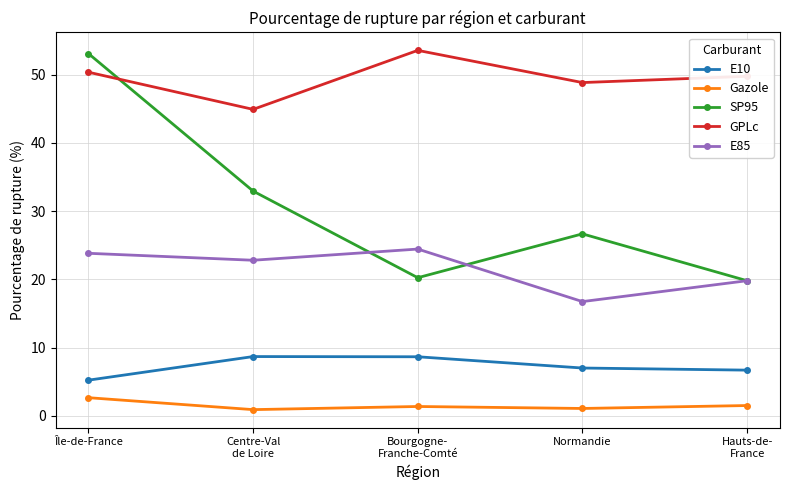

Which series changed the most between Bourgogne-
Franche-Comté and Normandie?

E85